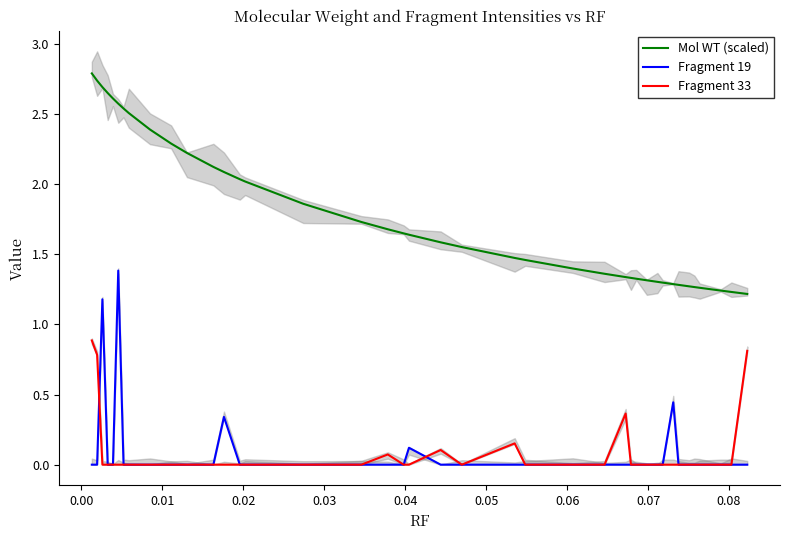

At how many categories does at least one series exceed 0?

40